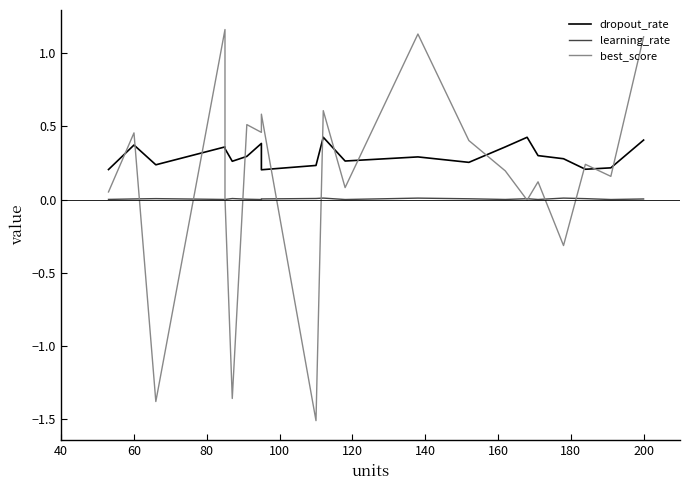

At how many categories does at least one series exceed 0?

21